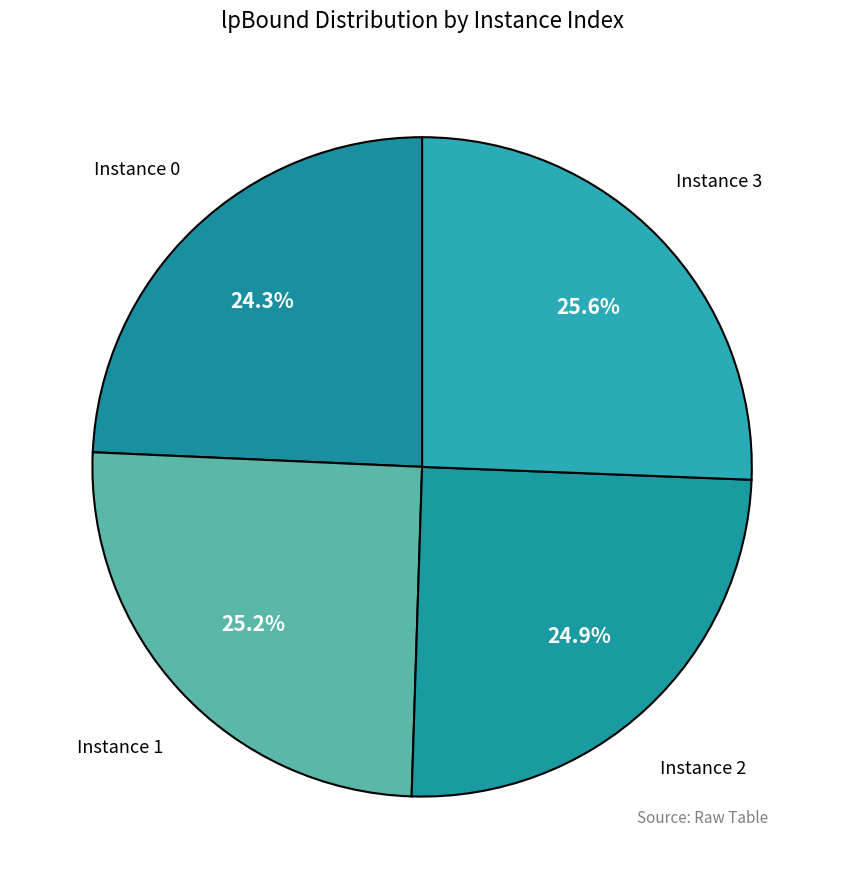

Combined, what portion of the pie is Instance 3 and Instance 2?

50.5%